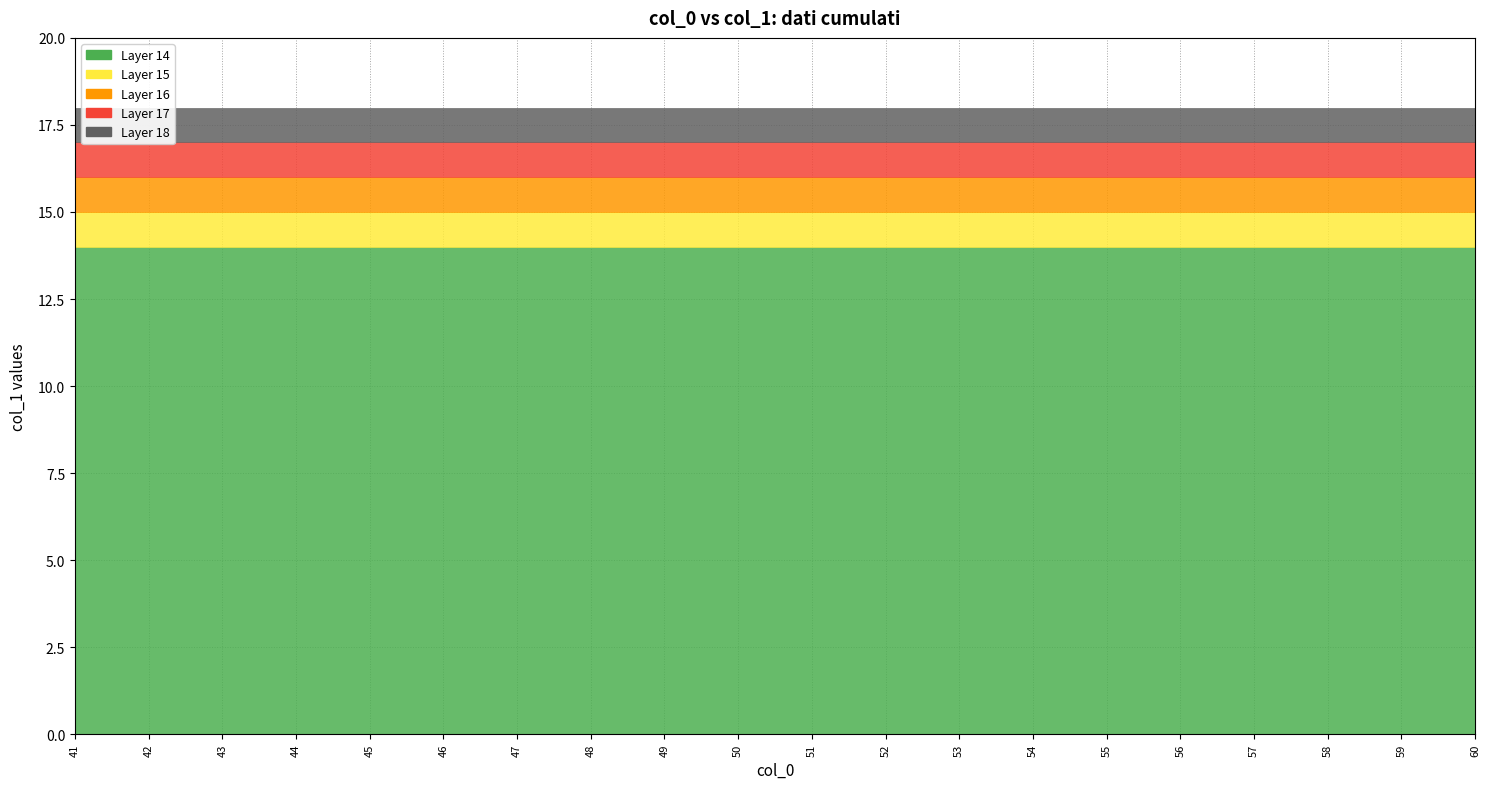

True or false: col_1_max has a value of 18 at 58.

True